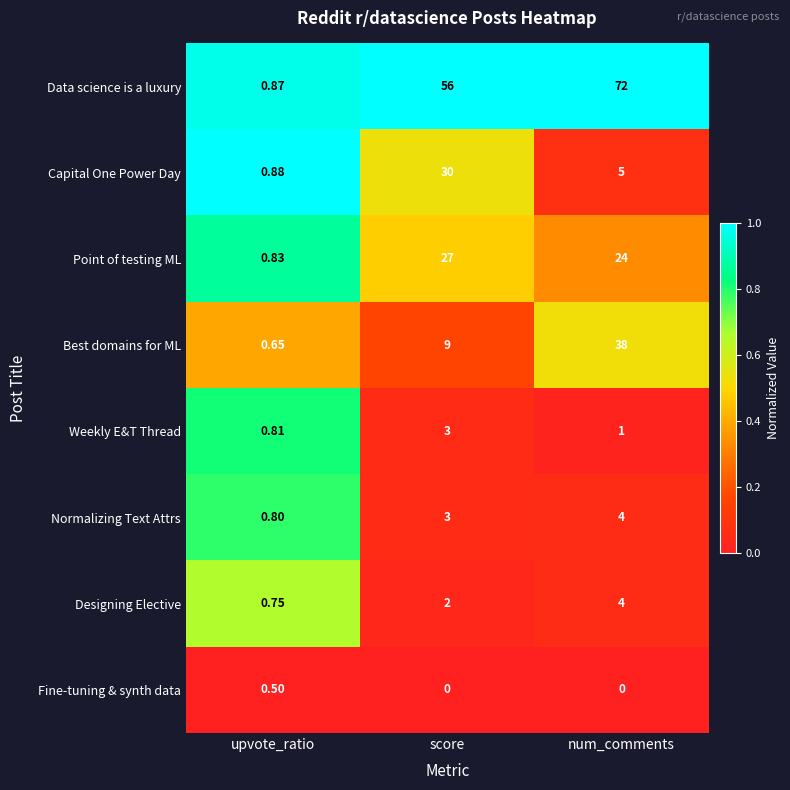

At which label does Point of testing ML first exceed 24?

score